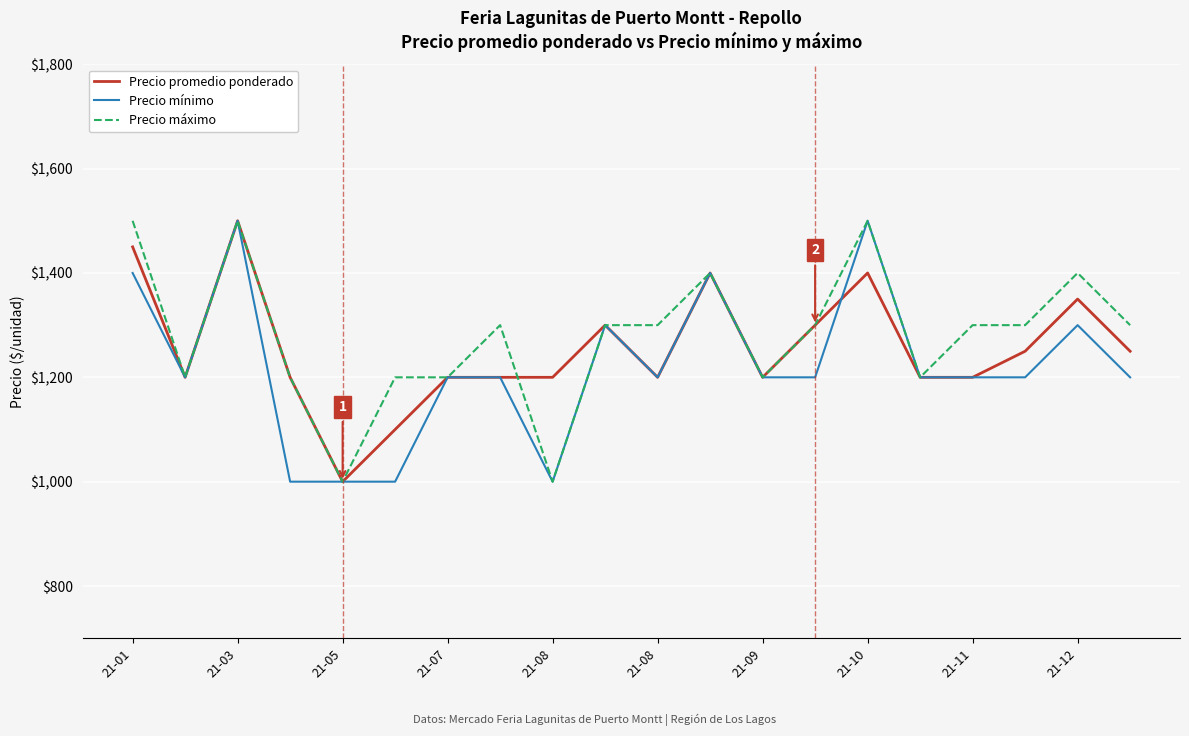

What is the difference between the maximum and minimum values in the Precio máximo series?

500